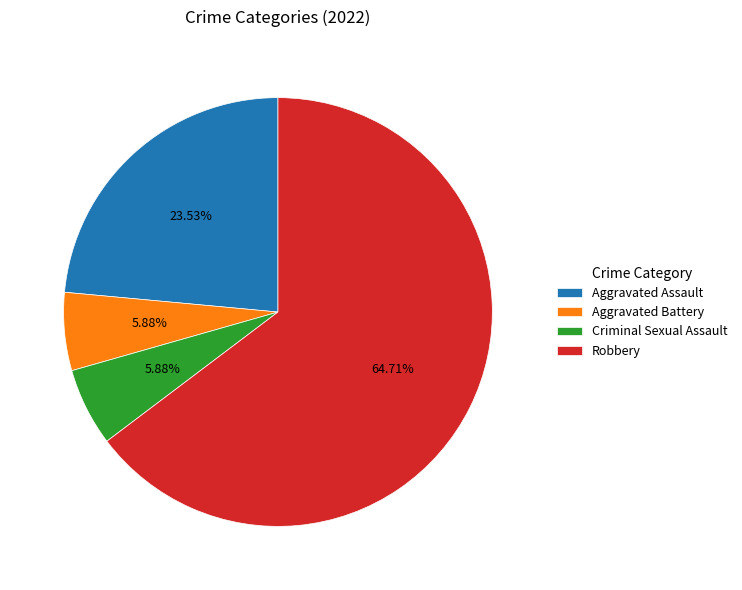

Which category has the biggest portion of the pie?

Robbery